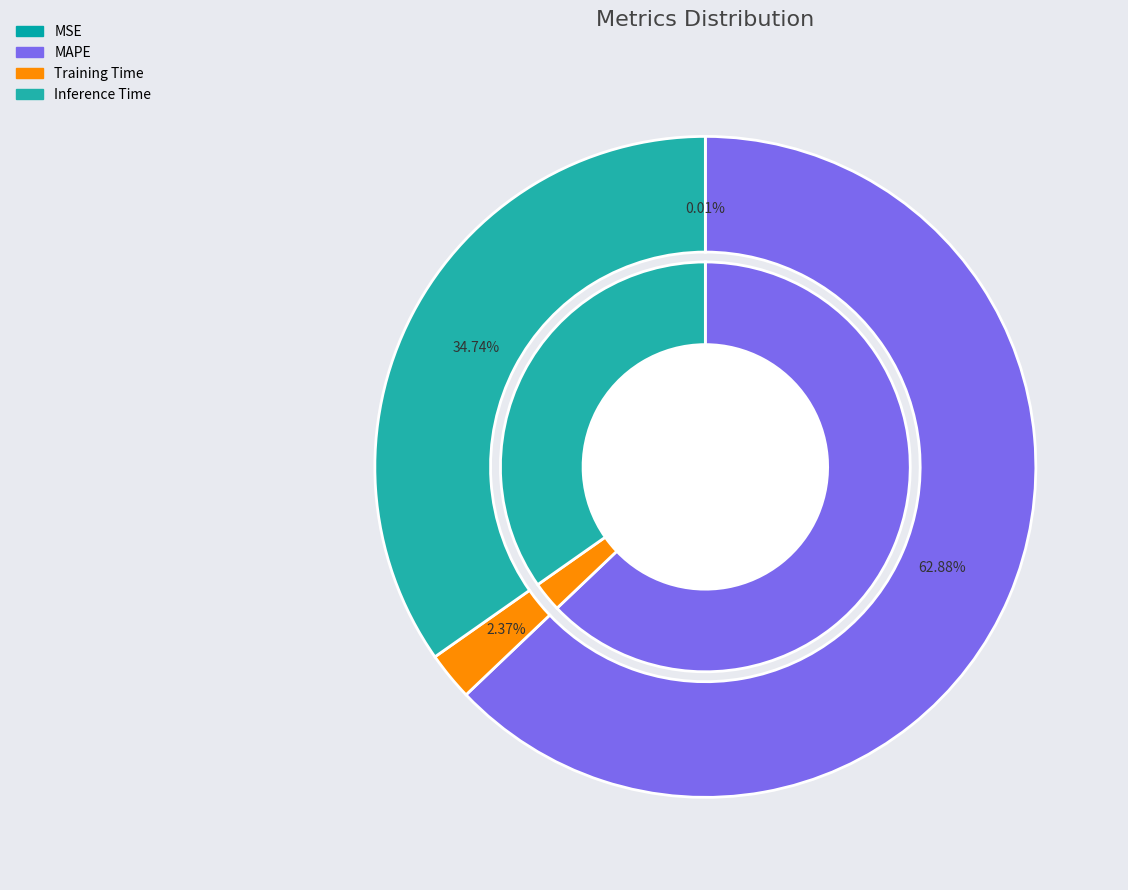

What percentage is NOT represented by MSE?

100.0%